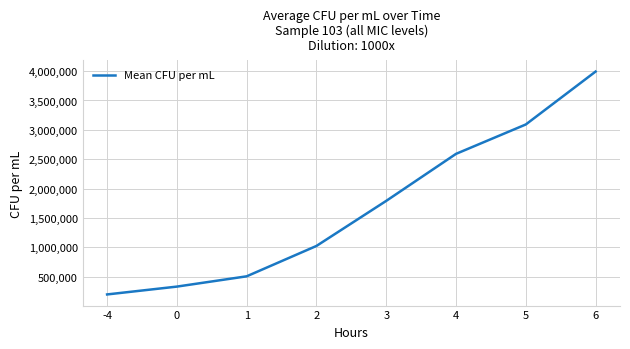

The chart shows a value of 168744.5 at 1. True or false?

False